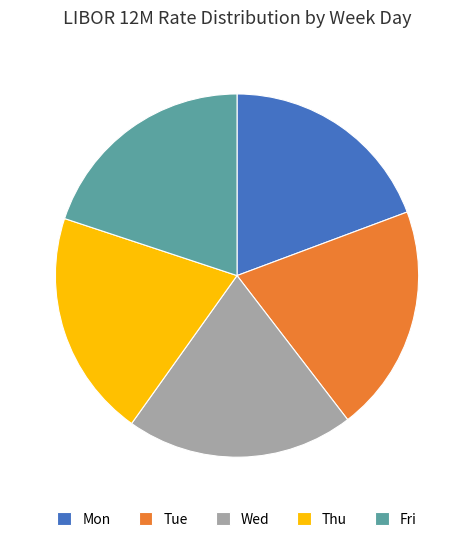

Count the number of slices in the pie.

5